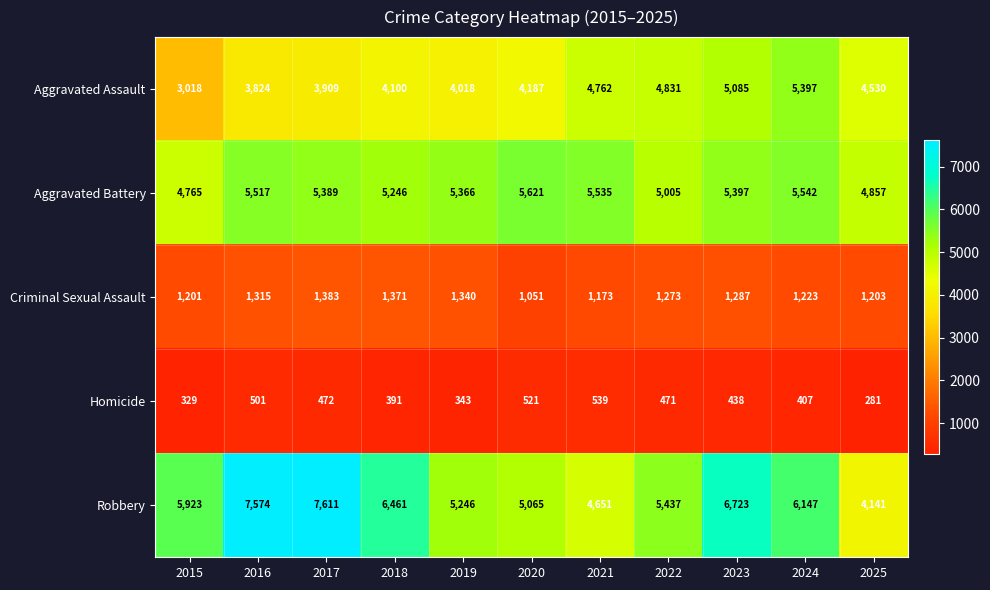

How many values in the Homicide series are below 438?

5